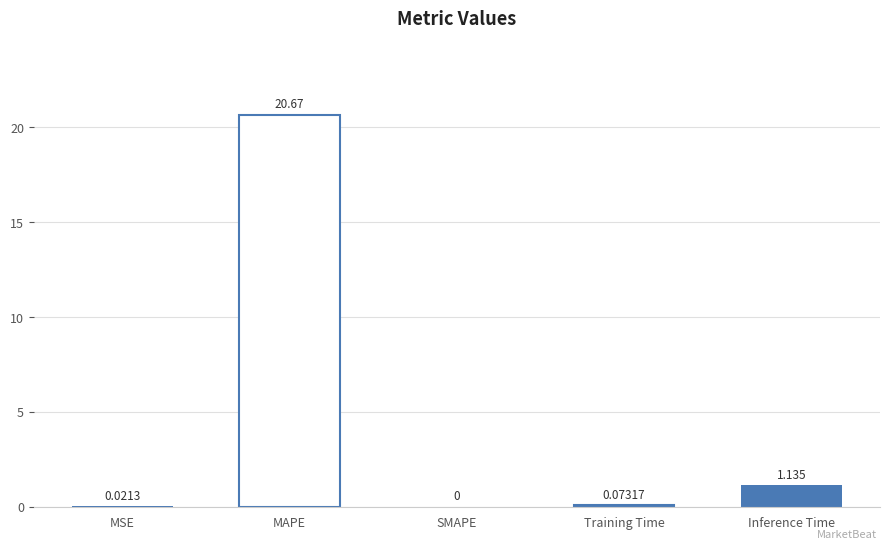

Are the bars horizontal?

No